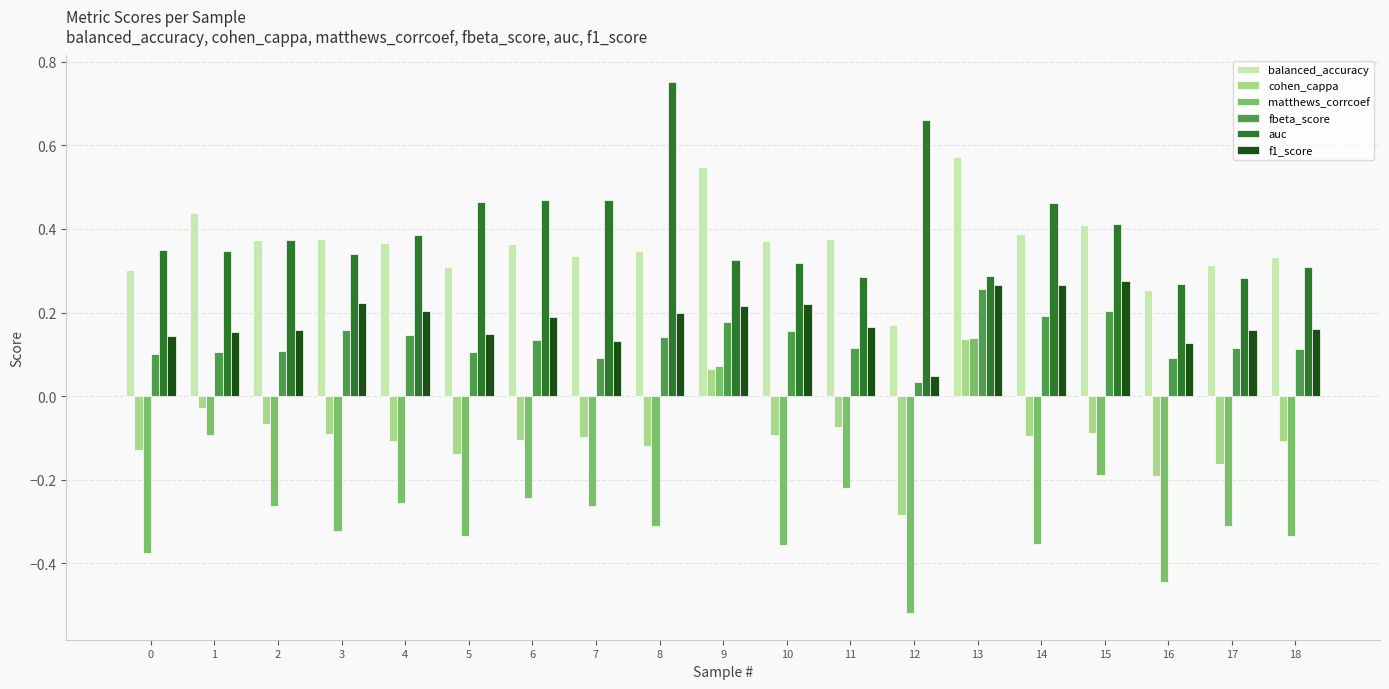

What are all the series names shown in the legend?

balanced_accuracy, cohen_cappa, matthews_corrcoef, fbeta_score, auc, f1_score